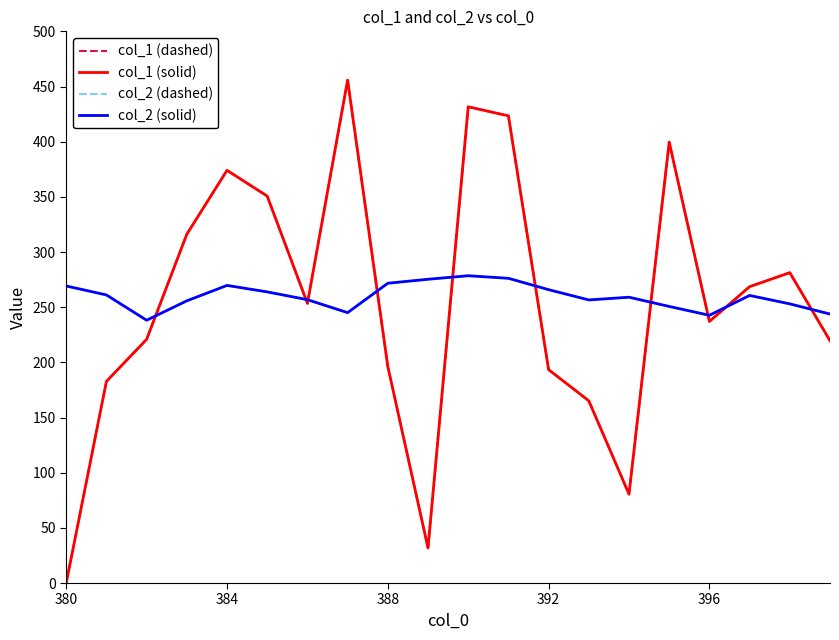

Is this an area chart (filled region under the line)?

No